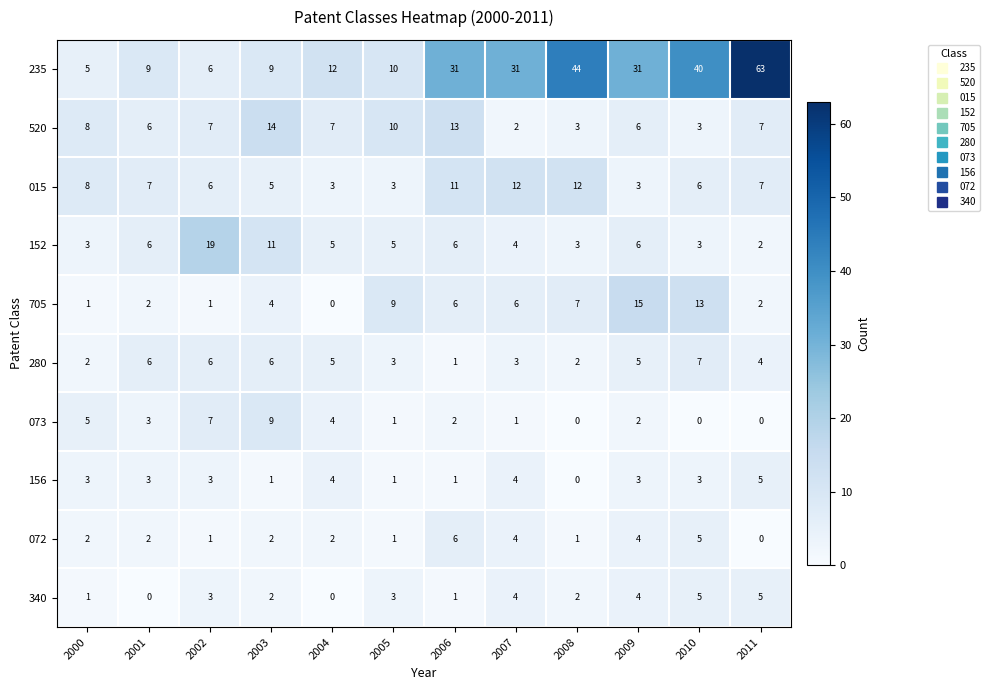

The value of 152 at 2006 is 2. True or false?

False